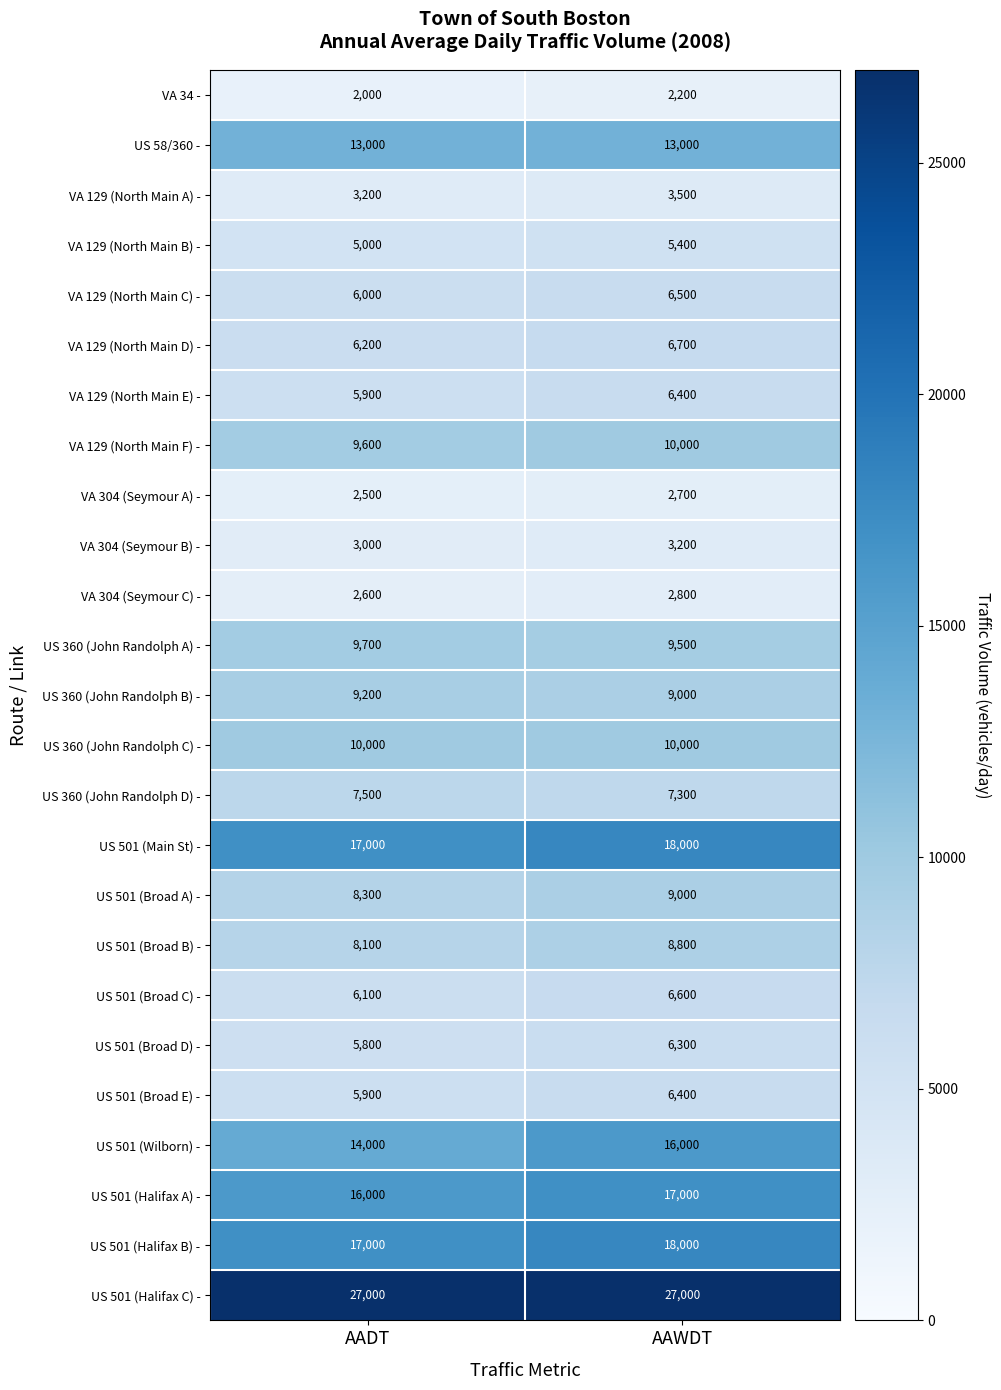

Read the VA 34 - value at AADT.

2000